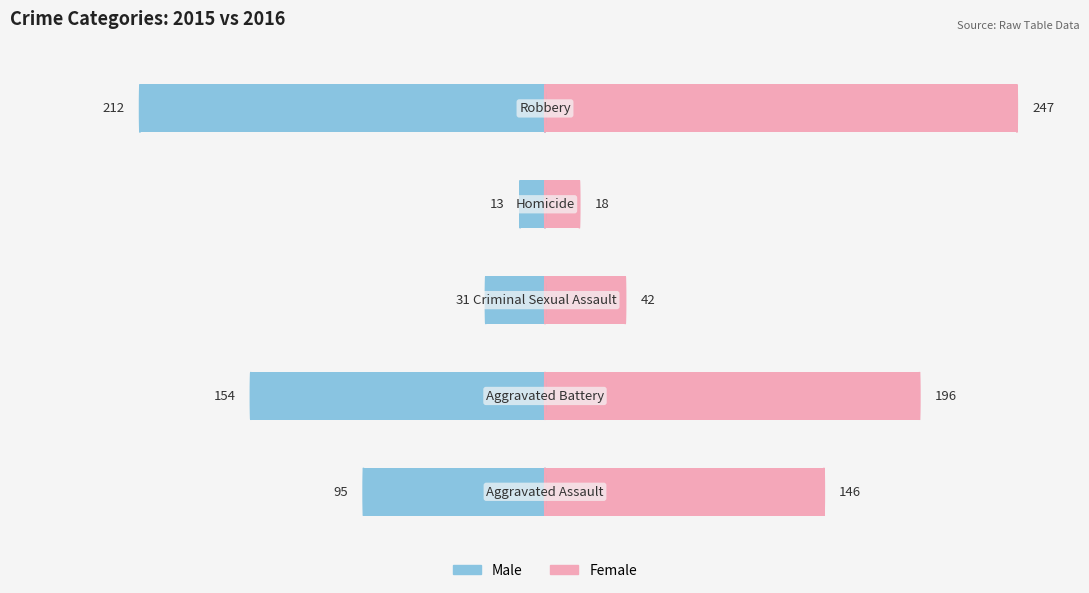

How many data points in Male are less than -95?

2